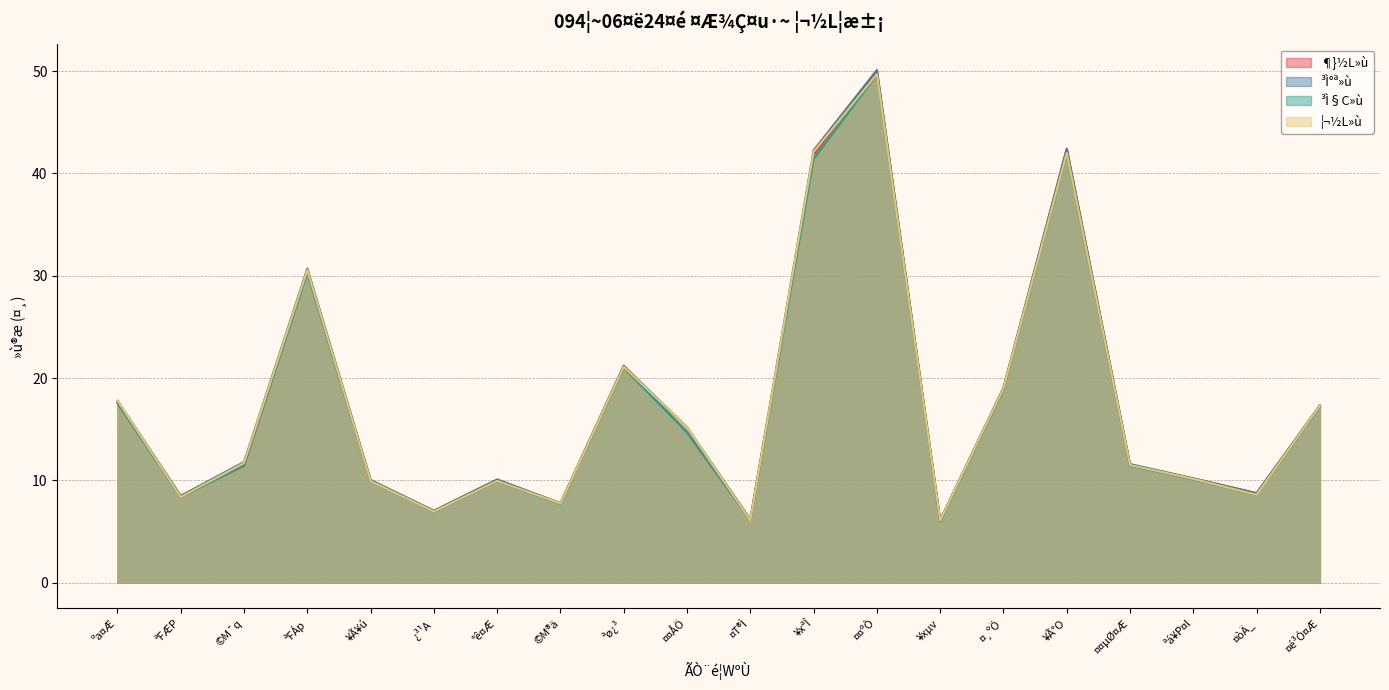

At which category is the sum across all series the highest?

¤¤ºÒ